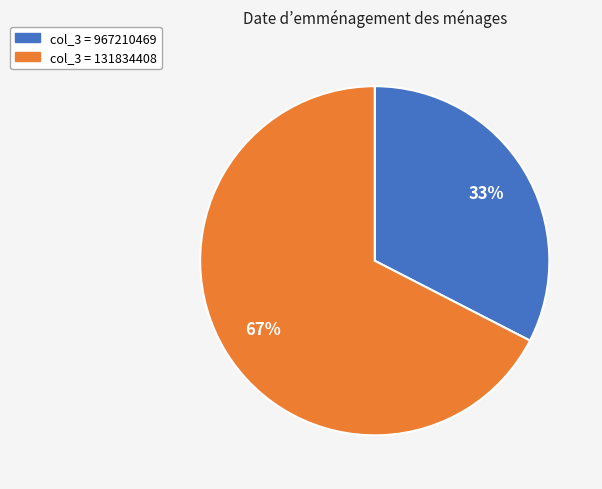

Rank the categories by value from highest to lowest.

col_3 = 131834408, col_3 = 967210469